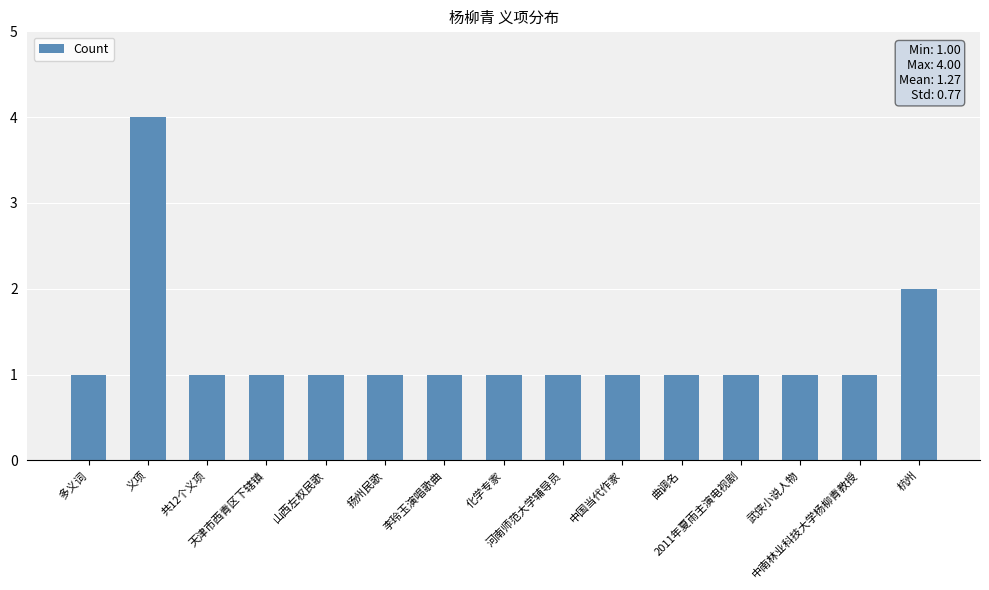

True or false: the data shows 1 at 曲调名.

True